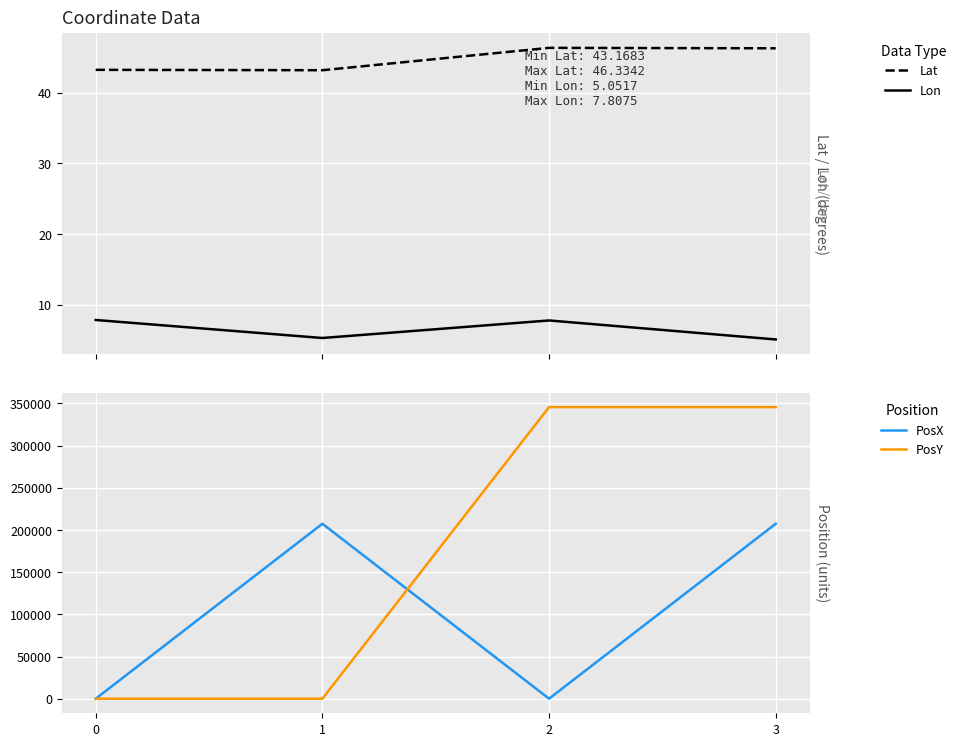

Is it true that PosX equals 0.0 at 2?

True